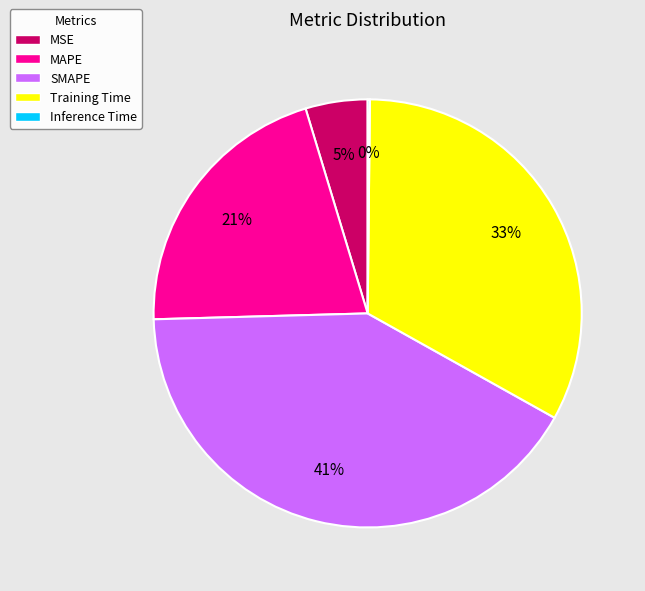

To the nearest percent, what is the difference between the largest and smallest slice percentages?

41%